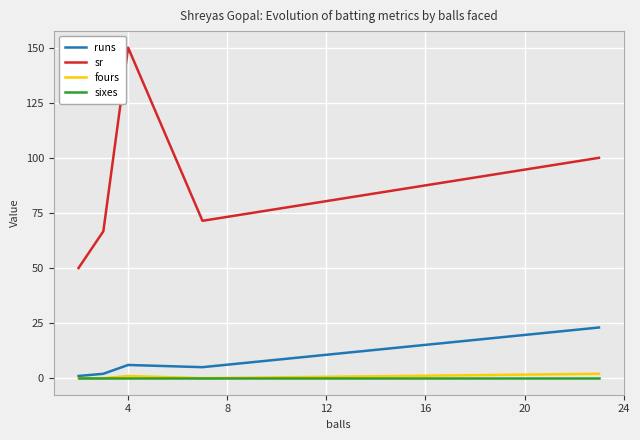

What are all the series names shown in the legend?

runs, sr, fours, sixes